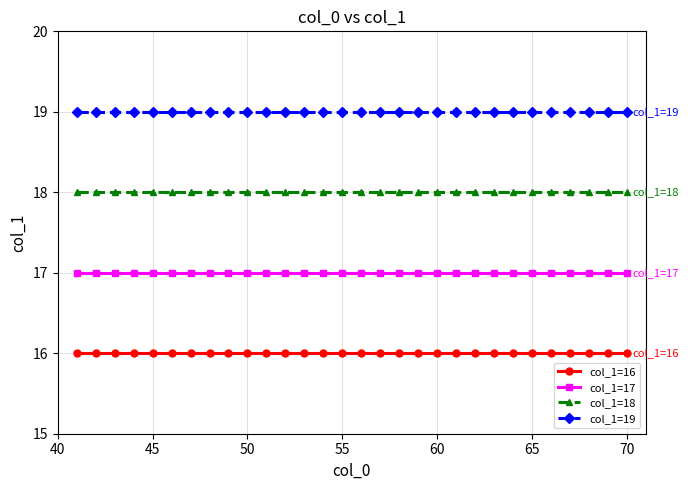

Reading left to right, extract all data points from this chart.

col_1=16: 16	16	16	16	16	16	16	16	16	16	16	16	16	16	16	16	16	16	16	16	16	16	16	16	16	16	16	16	16	16
col_1=17: 17	17	17	17	17	17	17	17	17	17	17	17	17	17	17	17	17	17	17	17	17	17	17	17	17	17	17	17	17	17
col_1=18: 18	18	18	18	18	18	18	18	18	18	18	18	18	18	18	18	18	18	18	18	18	18	18	18	18	18	18	18	18	18
col_1=19: 19	19	19	19	19	19	19	19	19	19	19	19	19	19	19	19	19	19	19	19	19	19	19	19	19	19	19	19	19	19